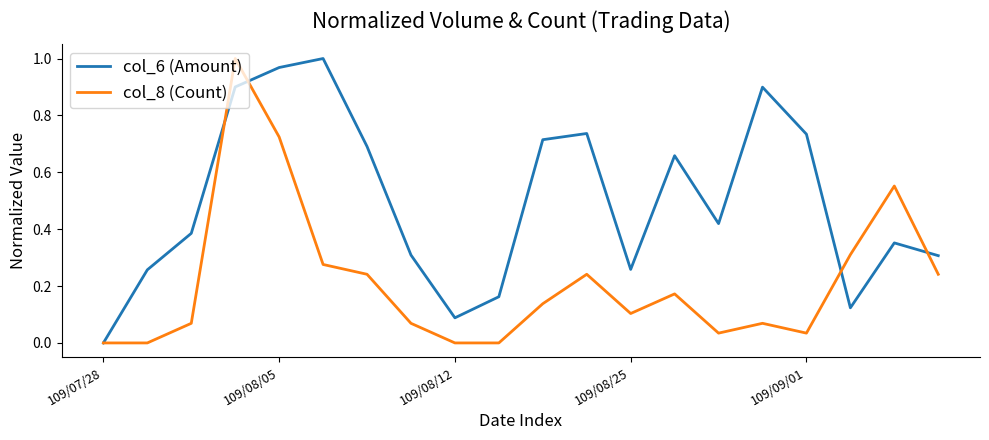

What is the sum of all col_6 (Amount) values?

10.0